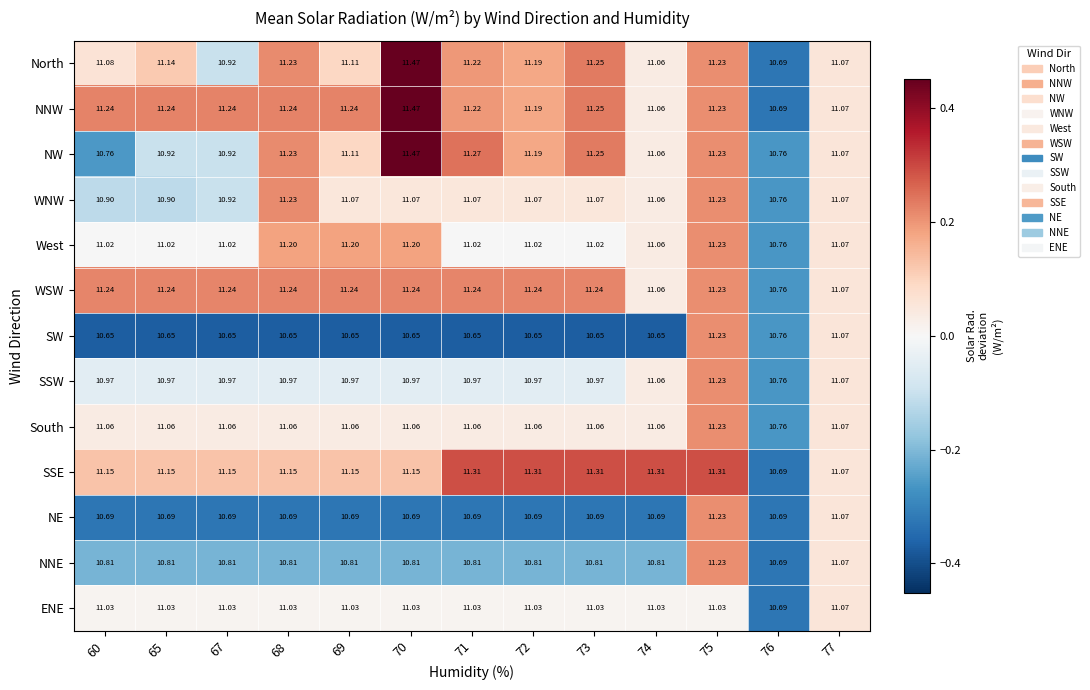

Which series has the largest total across all categories?

NNW